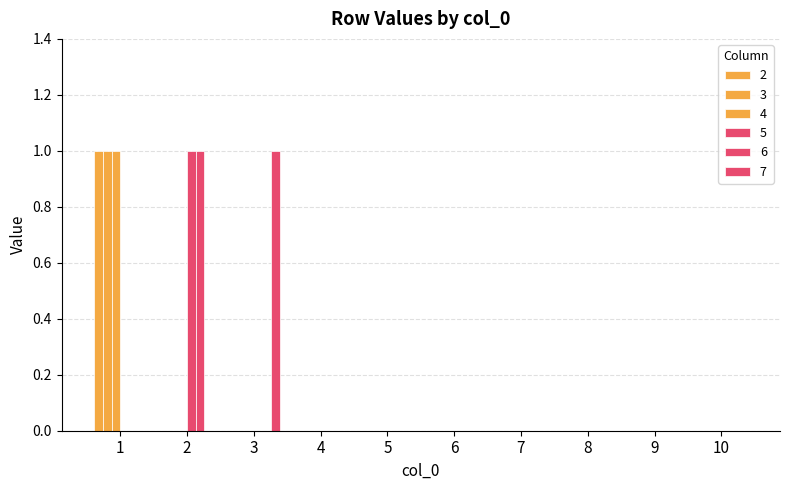

Reading left to right, list all the values displayed in this chart.

2: 1=1	2=0	3=0	4=0	5=0	6=0	7=0	8=0	9=0	10=0
3: 1=1	2=0	3=0	4=0	5=0	6=0	7=0	8=0	9=0	10=0
4: 1=1	2=0	3=0	4=0	5=0	6=0	7=0	8=0	9=0	10=0
5: 1=0	2=1	3=0	4=0	5=0	6=0	7=0	8=0	9=0	10=0
6: 1=0	2=1	3=0	4=0	5=0	6=0	7=0	8=0	9=0	10=0
7: 1=0	2=0	3=1	4=0	5=0	6=0	7=0	8=0	9=0	10=0